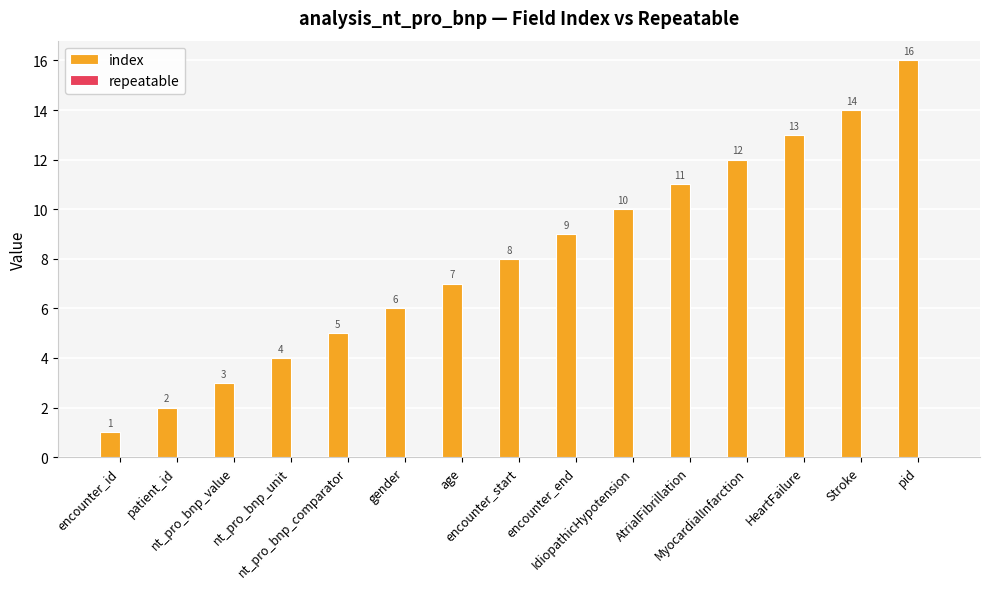

What is the difference between the maximum and minimum values?

15